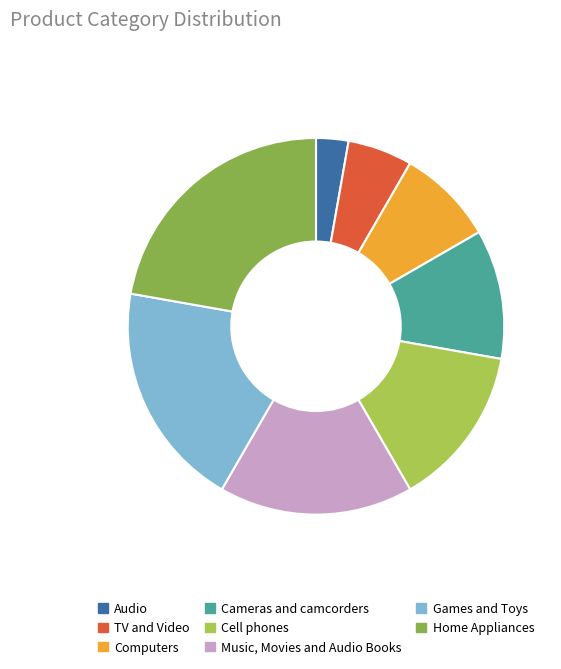

Which category has the biggest portion of the pie?

Home Appliances